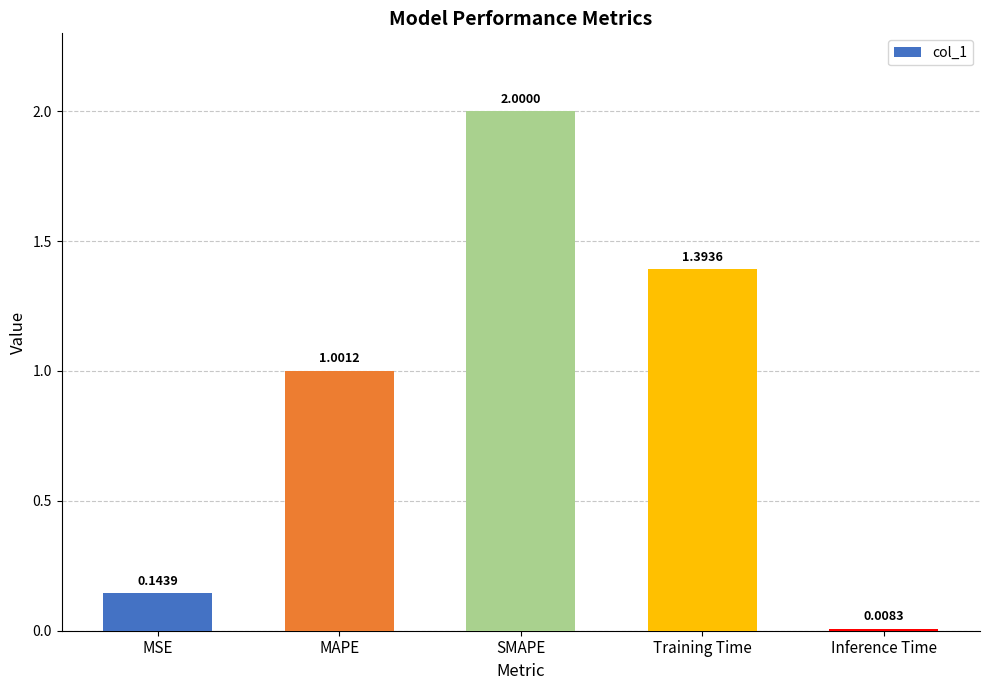

What is the change in value from MAPE to Training Time?

+0.4